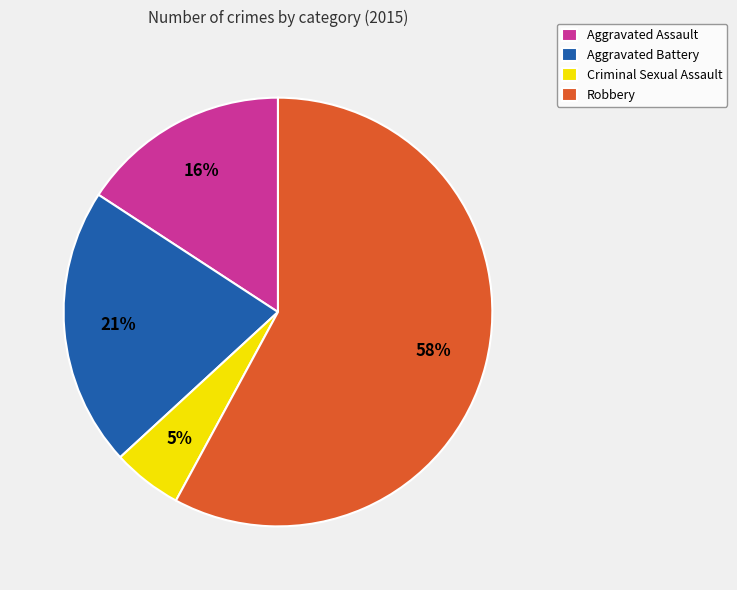

Between Aggravated Battery and Criminal Sexual Assault, which is larger?

Aggravated Battery